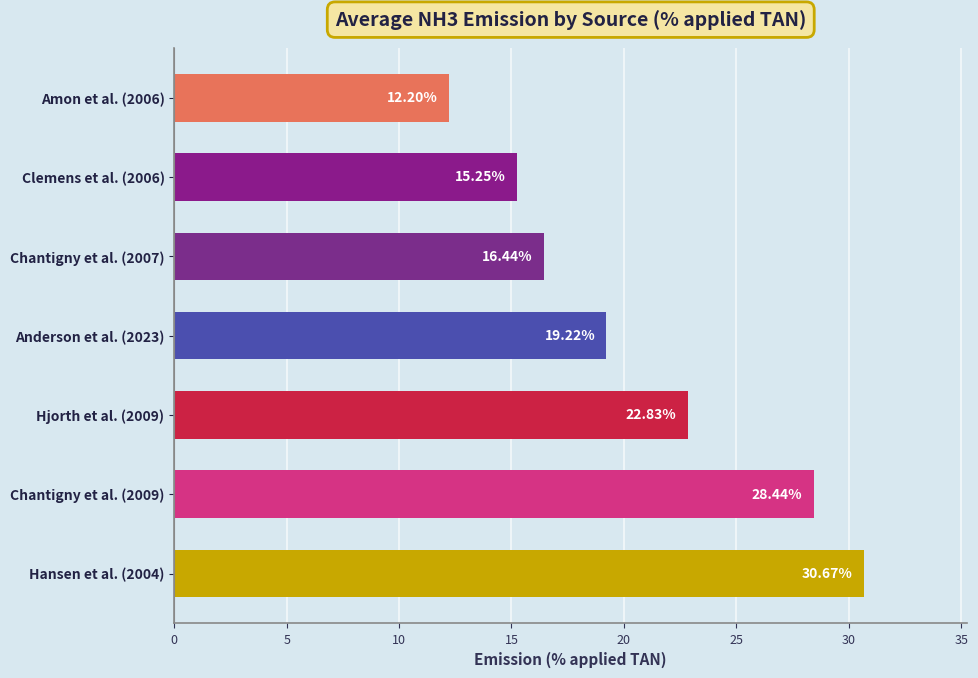

Approximately how many times larger is the value at Amon et al. (2006) compared to Hansen et al. (2004)?

0.4